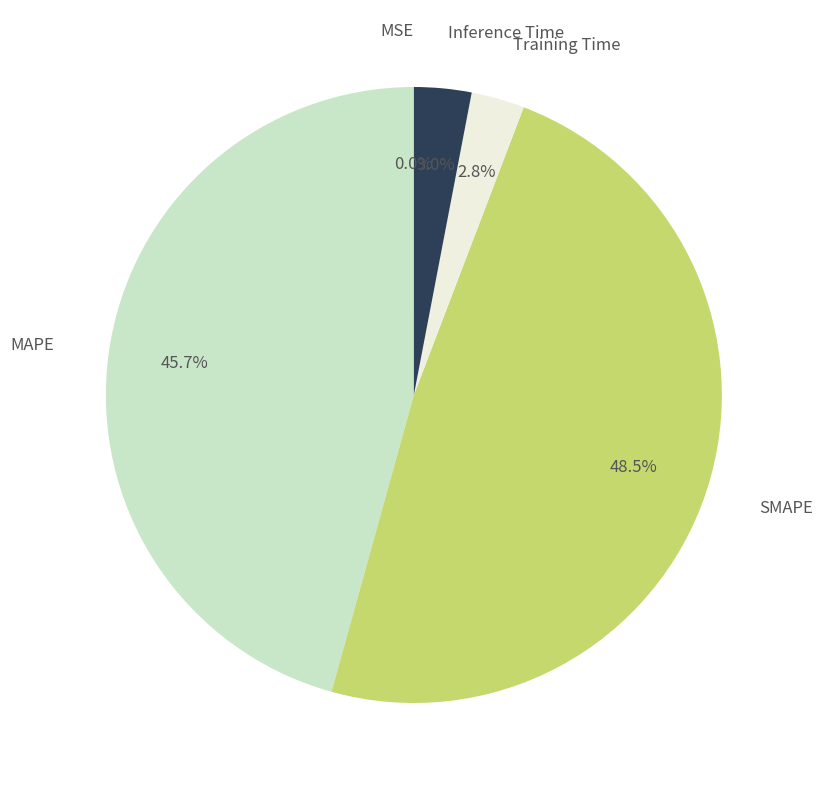

Which slice is the largest?

SMAPE